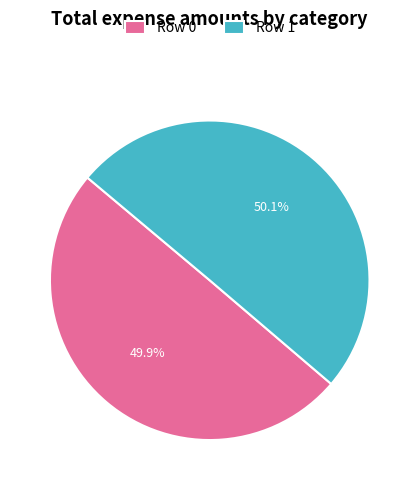

Is there a majority slice in this chart?

Yes